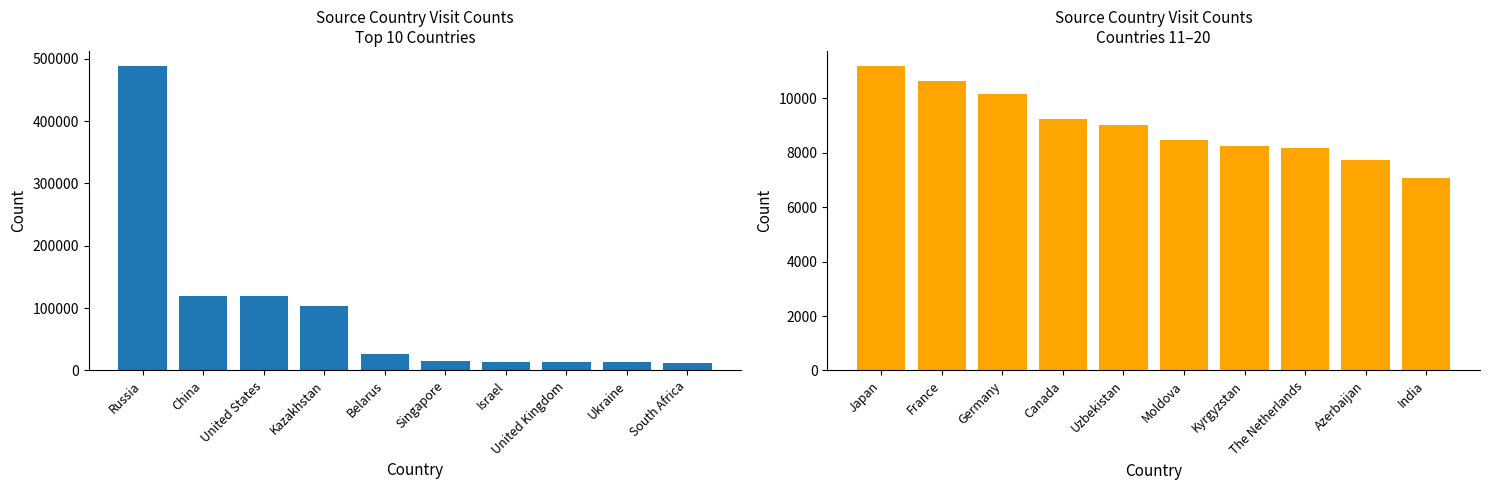

The count (next 10) series shows 12150 at Moldova. True or false?

False